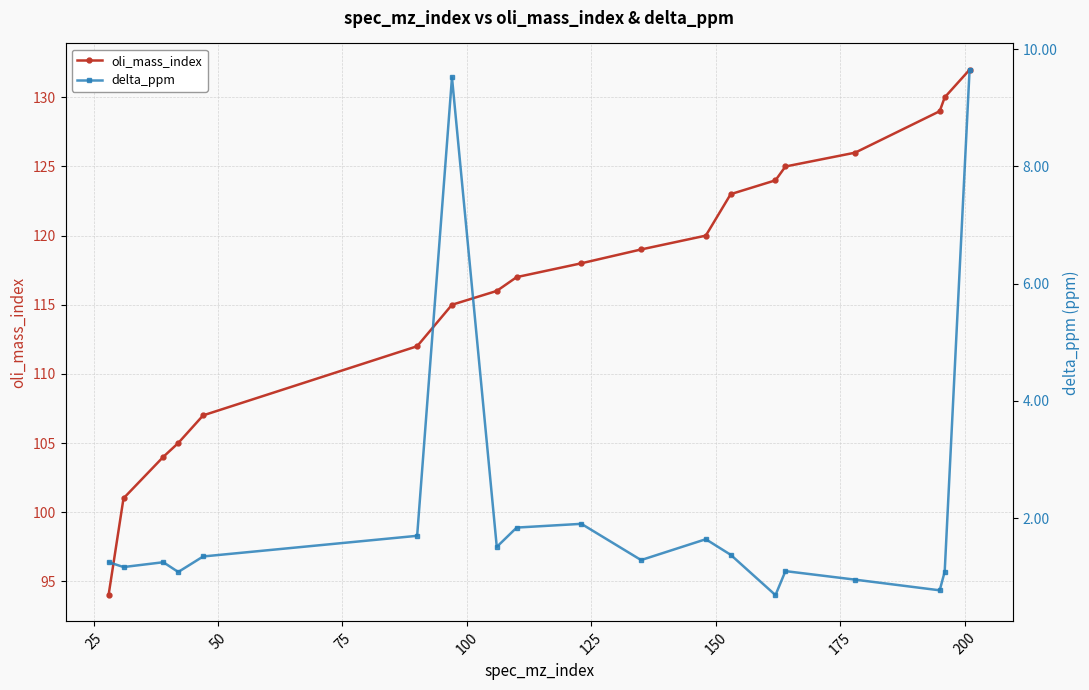

True or false: oli_mass_index has more than 2 points higher than both neighbors.

False